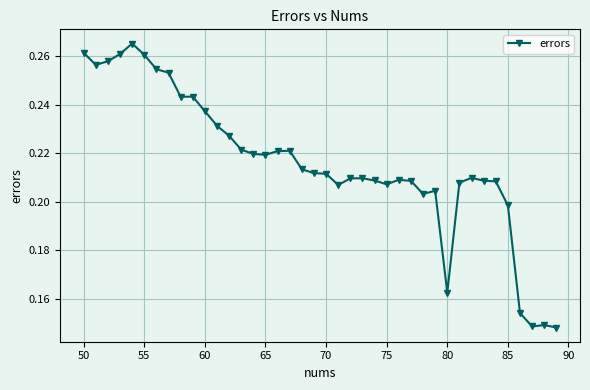

How many values are between 0 and 1?

40